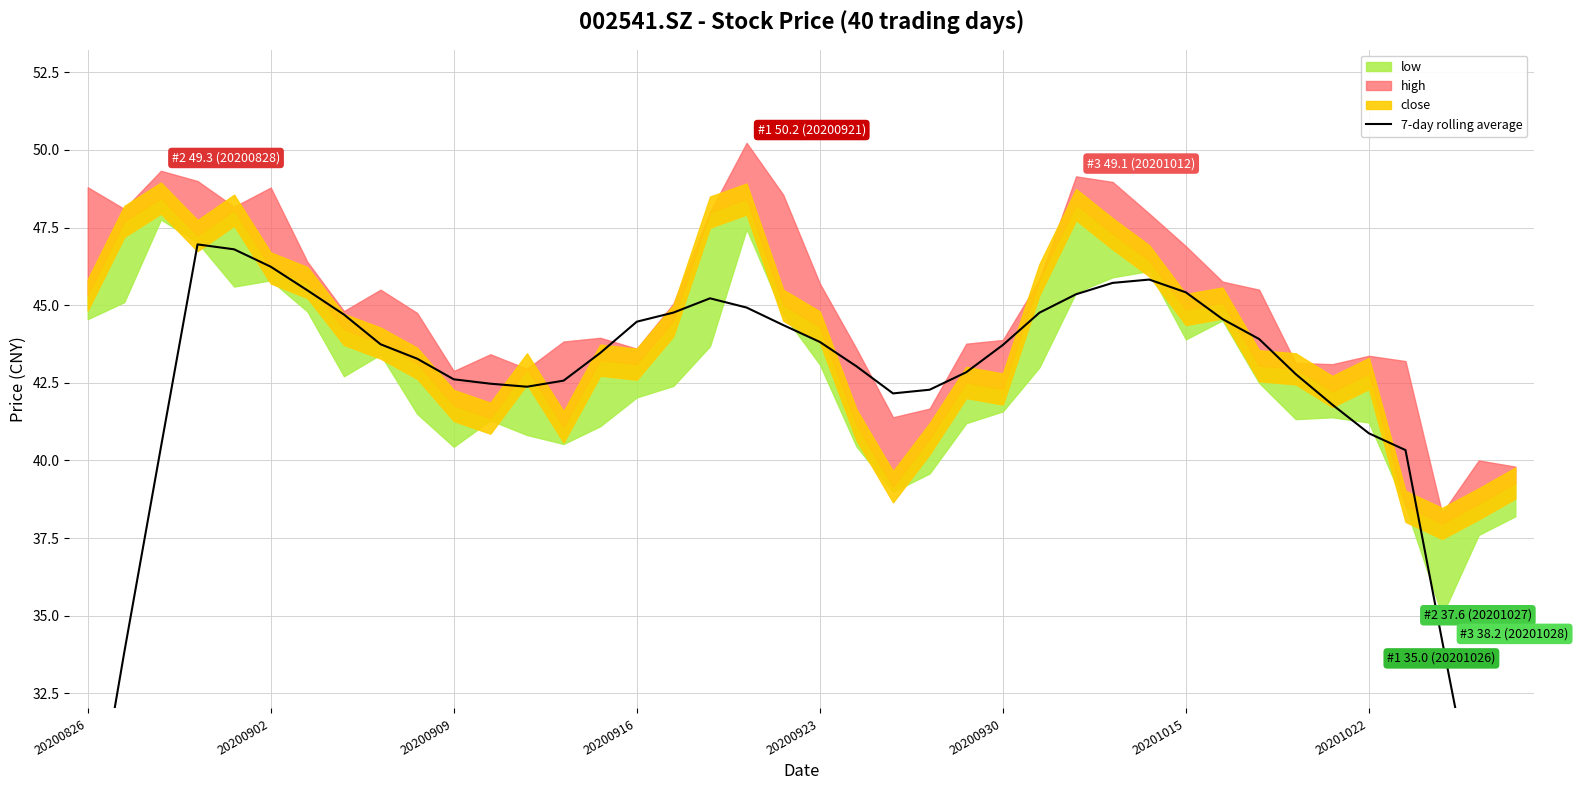

Approximately how many times larger is the value at 19 compared to 20?

1.0